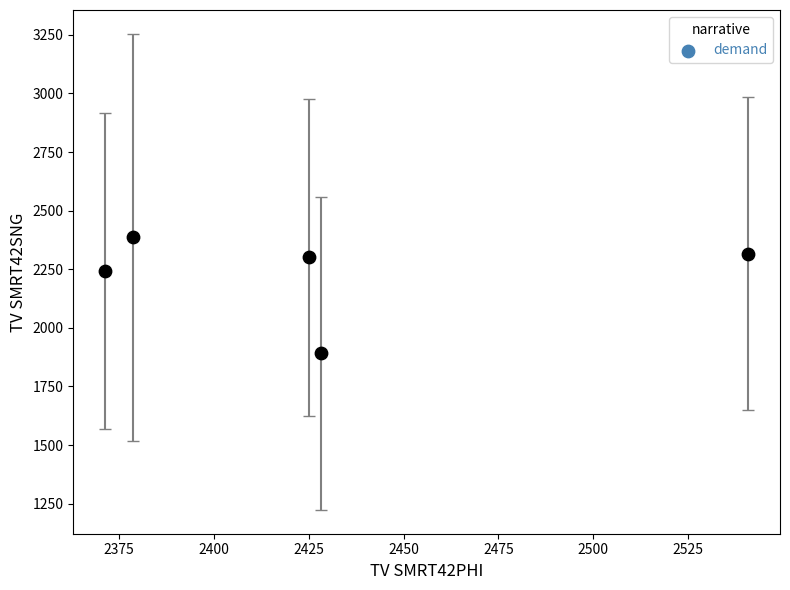

What is the range of Y values (max minus min)?

495.0